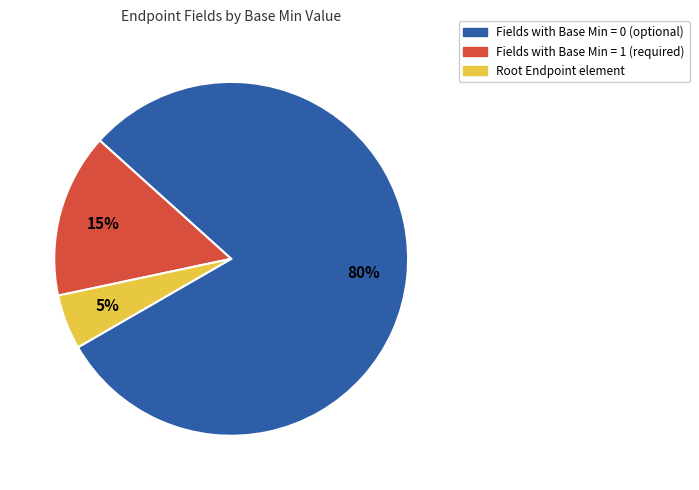

What is the majority slice?

Fields with Base Min = 0 (optional)